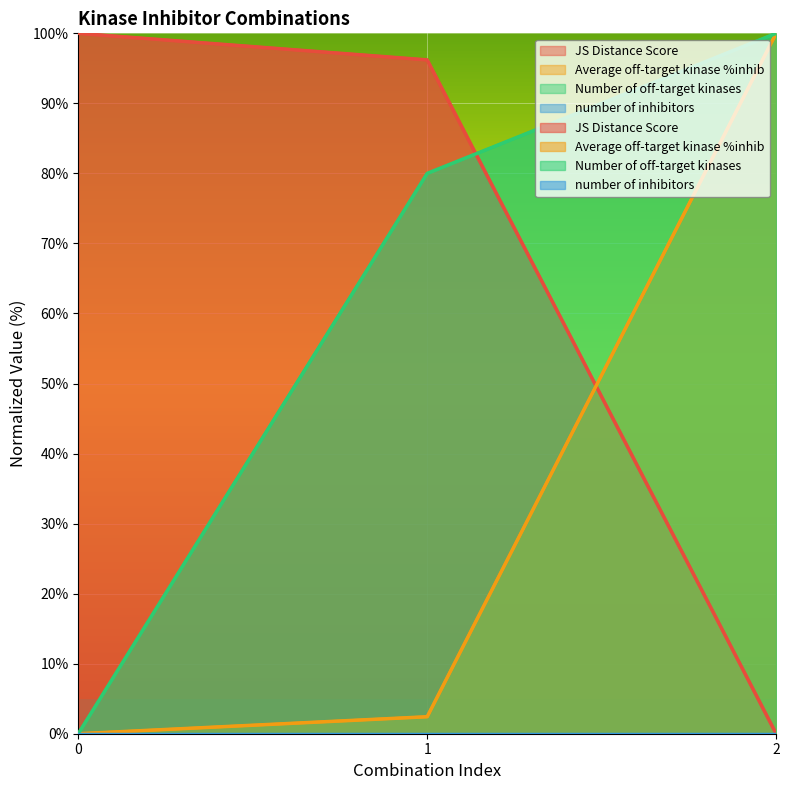

What are all the series names shown in the legend?

JS Distance Score, Average off-target kinase %inhib, Number of off-target kinases